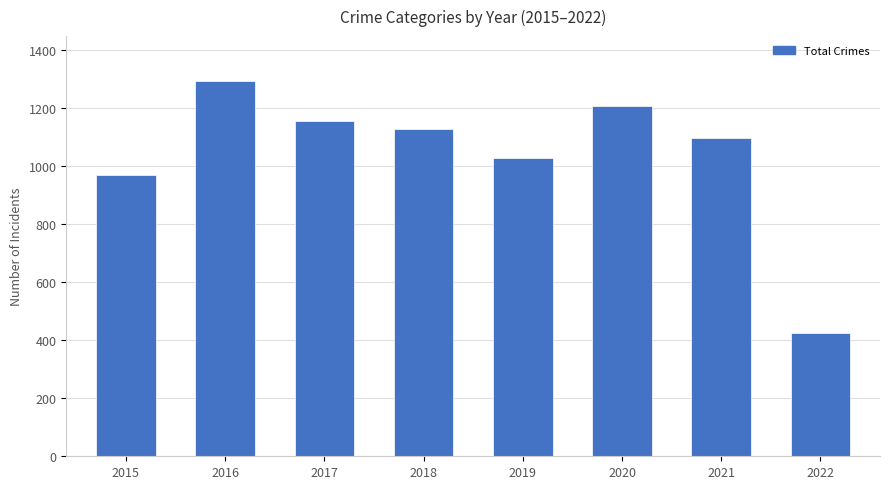

Rank the categories by value from lowest to highest.

2022, 2015, 2019, 2021, 2018, 2017, 2020, 2016